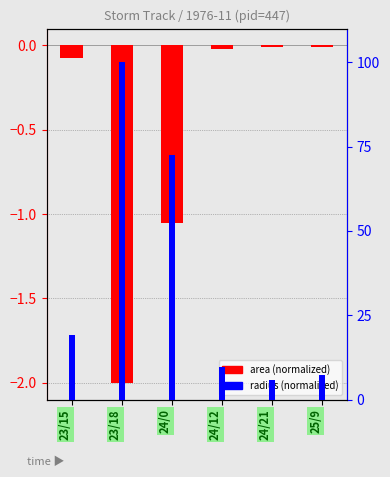

What is the lowest value of the area (norm) series?

-2.0